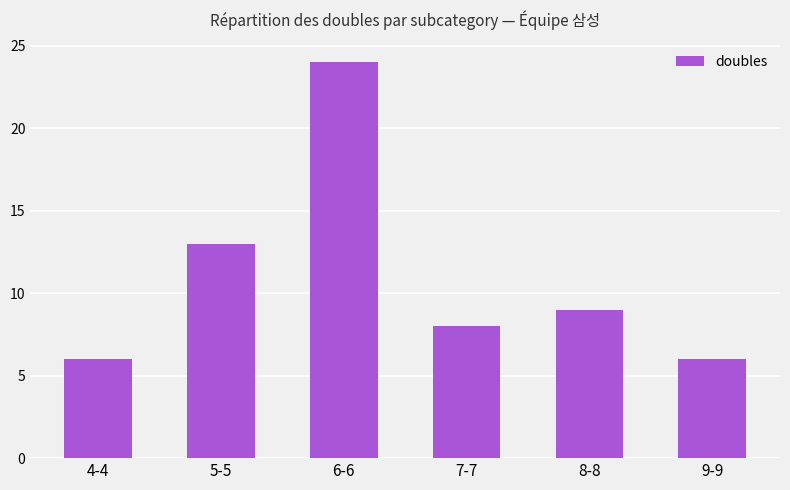

What is the value of the 5th bar from the left?

9